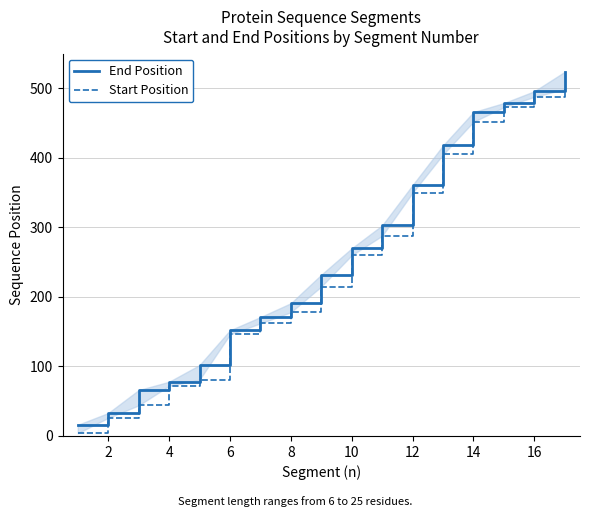

What is the value of the End Position point at the 6th from the left?

152